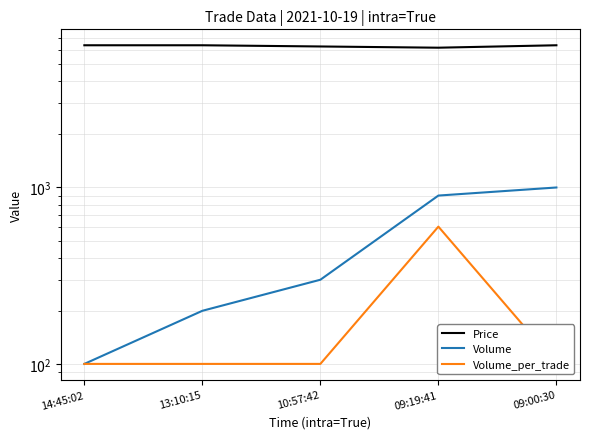

True or false: Volume has a value of 610 at 09:00:30.

False